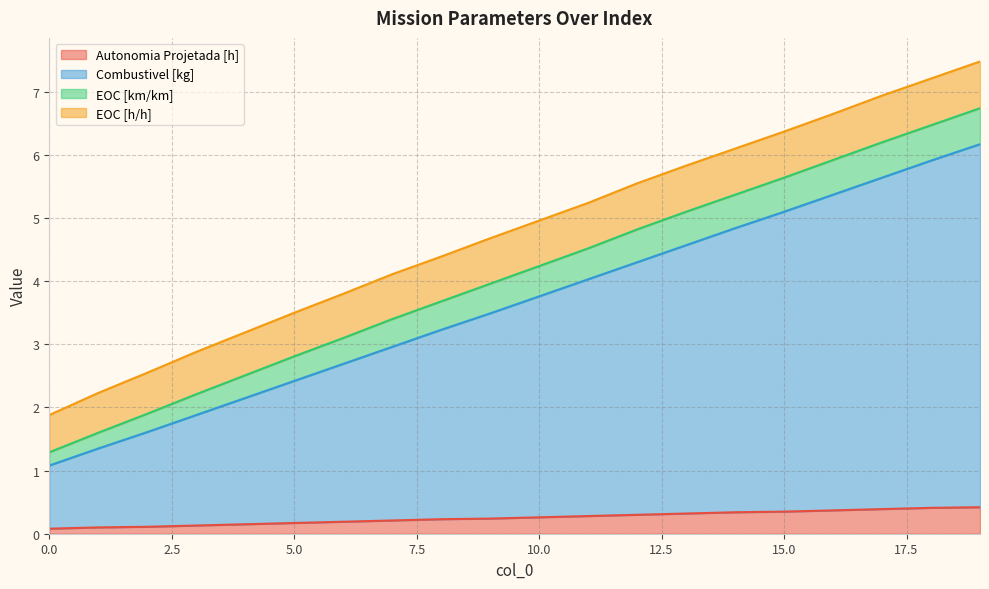

True or false: Autonomia Projetada [h] and Combustivel [kg] cross at least once.

False